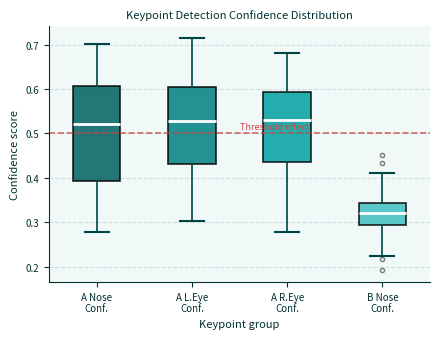

Reading left to right, transcribe this box plot: for each box, give where its median line is, the range the box spans, and where its two whiskers end, as read against the y-axis. The values are not printed on the chart, so give them approximately, as read against the axis.

A Nose Conf.: median 0.52, box 0.39 to 0.61, whiskers 0.28 to 0.70
A L.Eye Conf.: median 0.53, box 0.43 to 0.60, whiskers 0.30 to 0.72
A R.Eye Conf.: median 0.53, box 0.44 to 0.59, whiskers 0.28 to 0.68
B Nose Conf.: median 0.32, box 0.29 to 0.34, whiskers 0.22 to 0.41